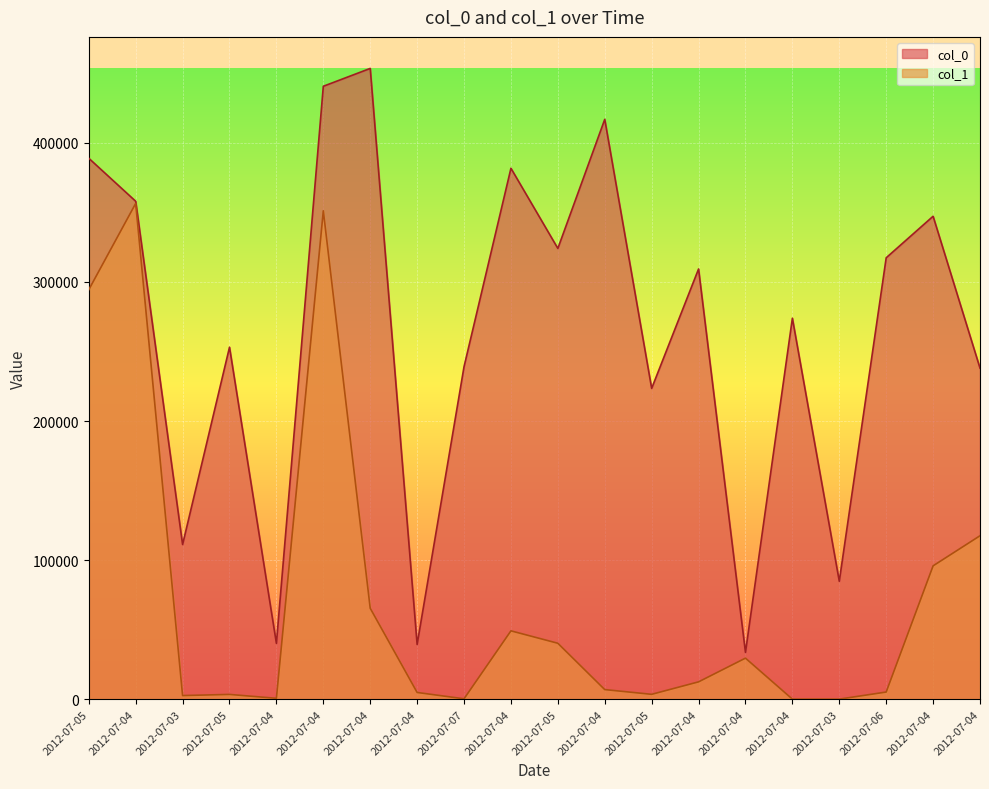

What is the difference between the second highest and minimum values in the col_1 series?

351045